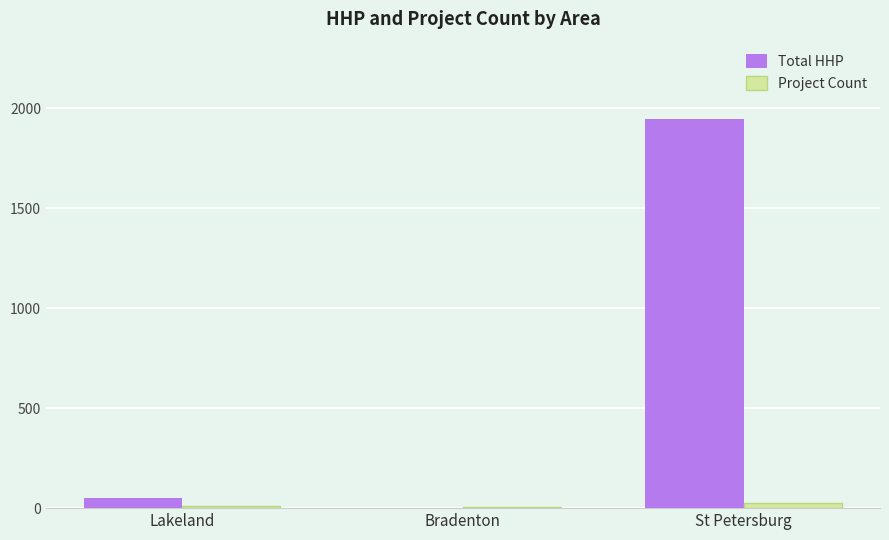

What is the sum of all Project Count values?

42